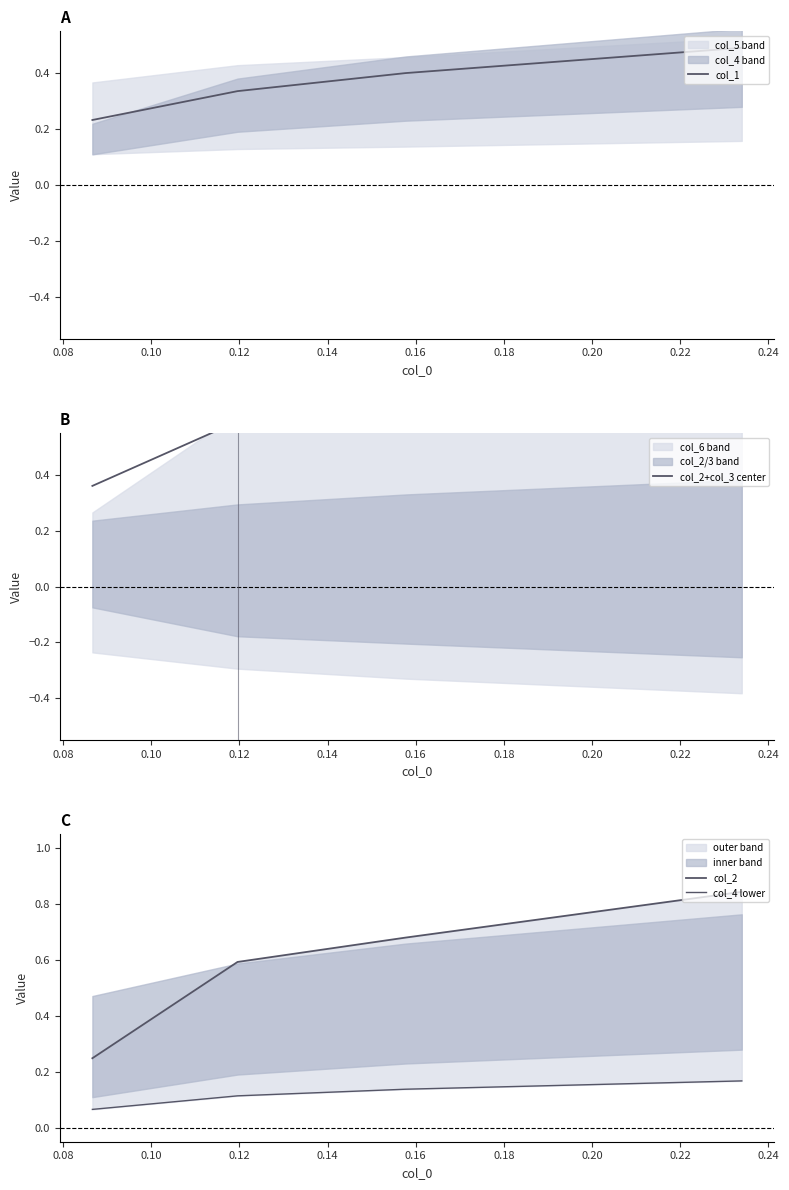

True or false: col_1 has more than 1 points higher than both neighbors.

False